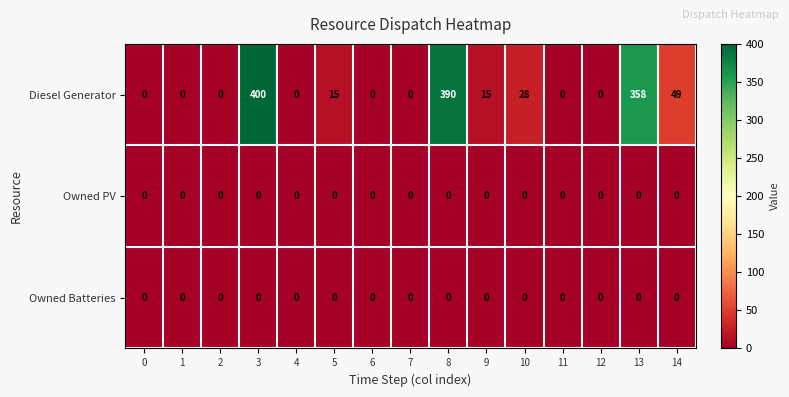

What is the highest value of the Diesel Generator series?

400